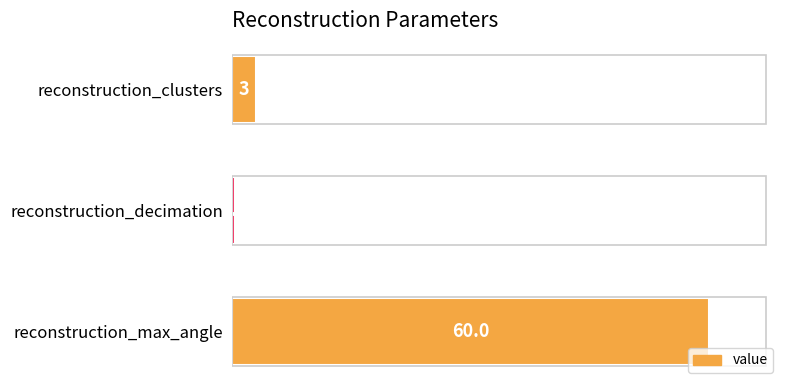

How many bars are there in total?

3